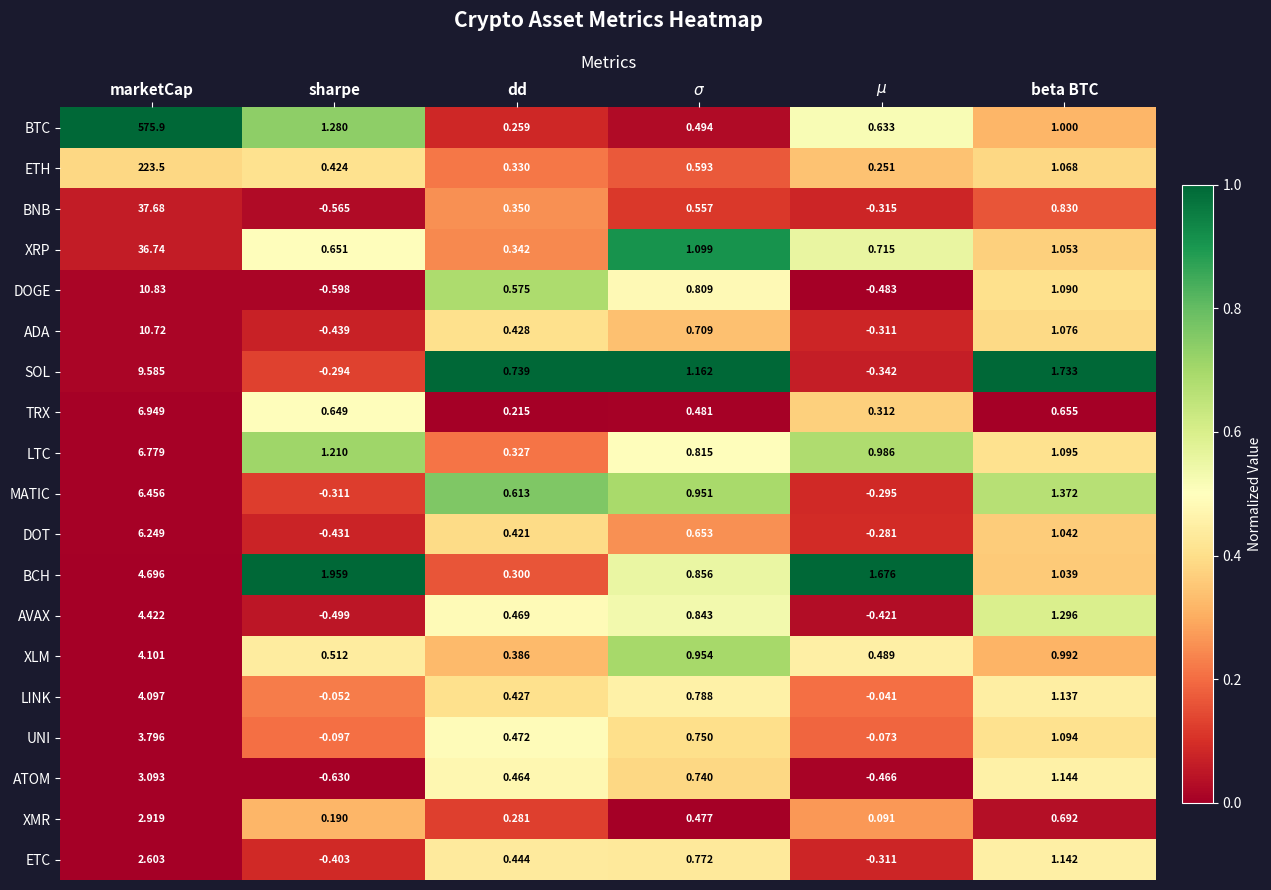

At which category is the sum across all series the highest?

marketCap